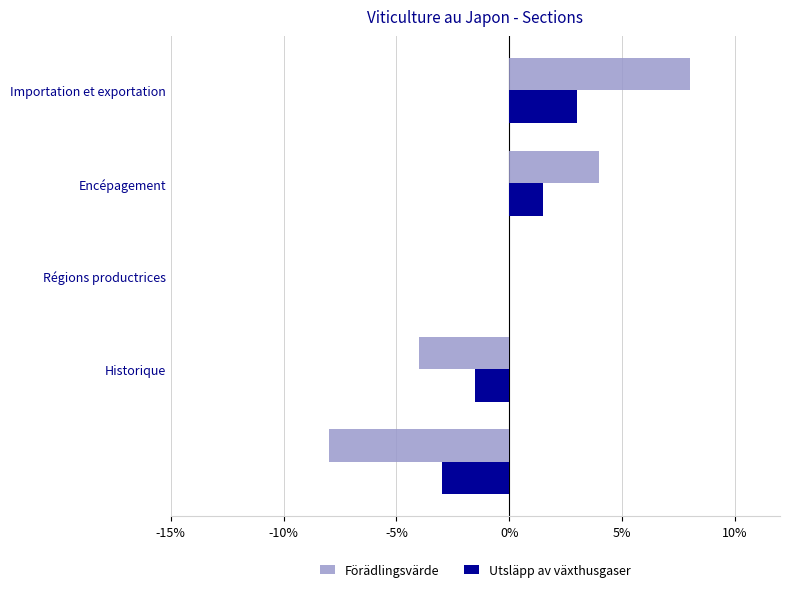

What is the highest value of the Utsläpp av växthusgaser series?

3.0